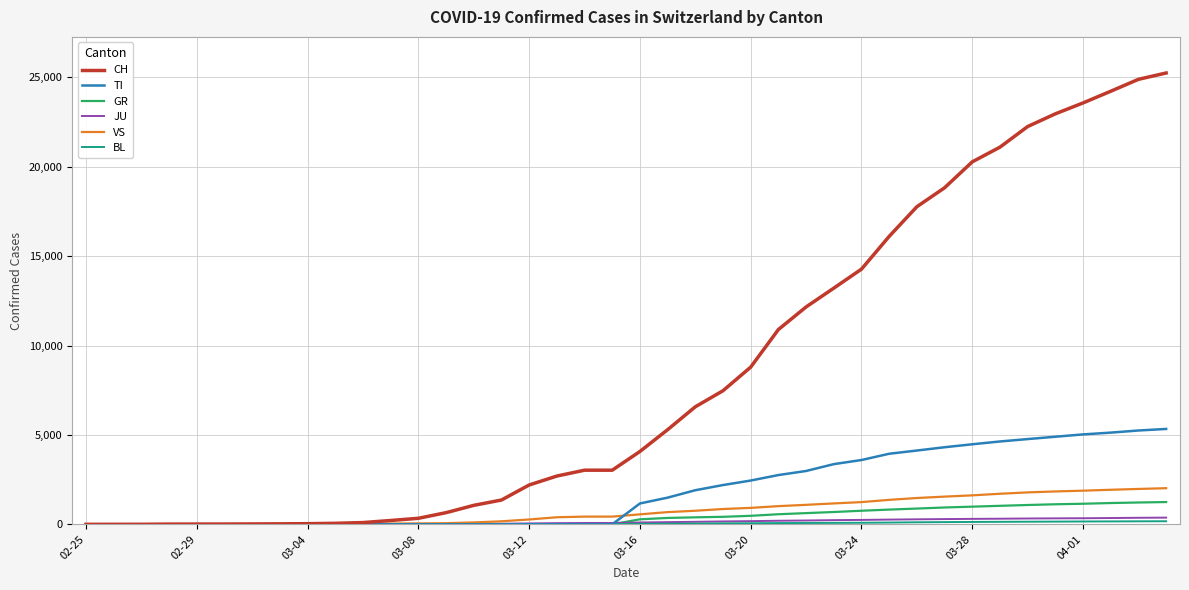

Which series has the largest range (max minus min)?

CH